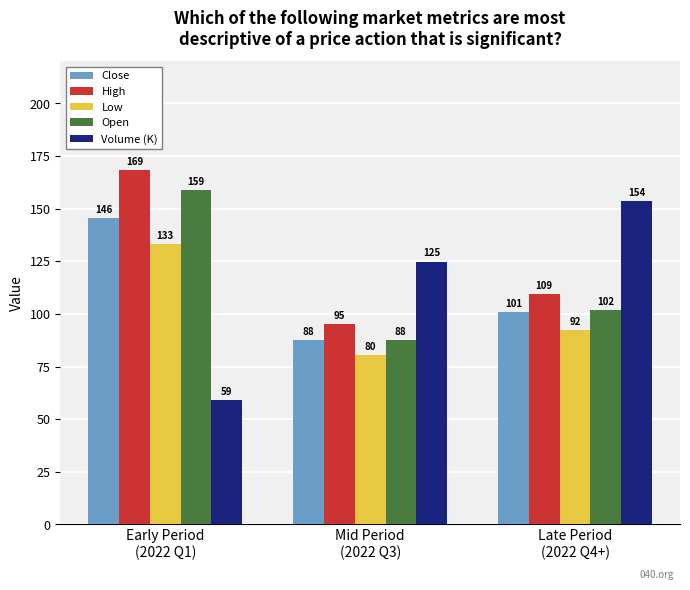

At which label does Open reach its peak?

Early Period
(2022 Q1)